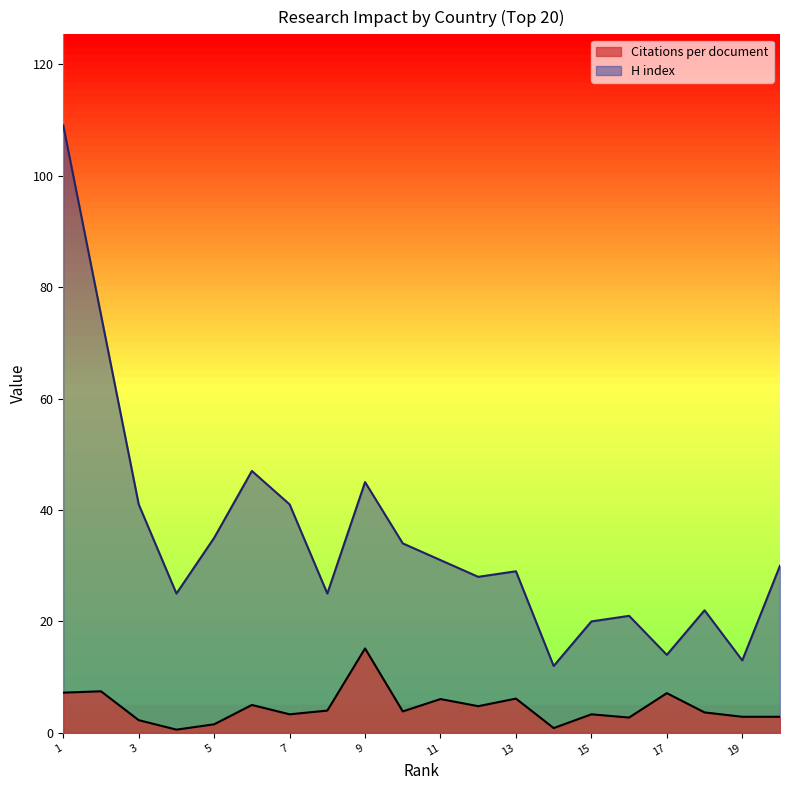

Which series has the widest spread of values?

H index